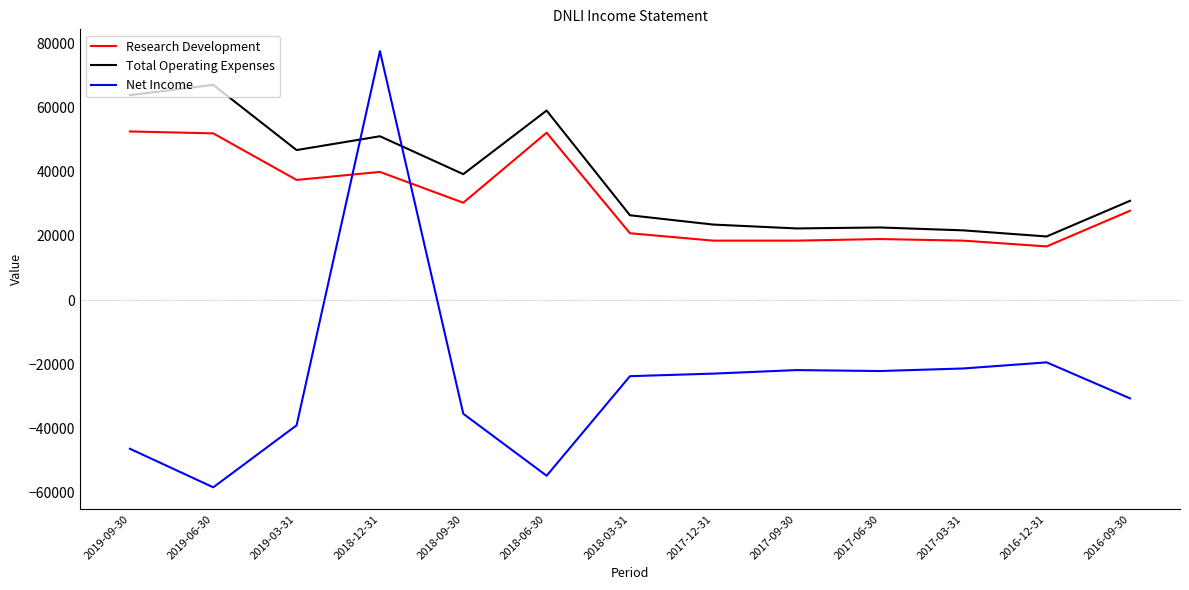

Where is the first local minimum for Net Income?

2019-06-30